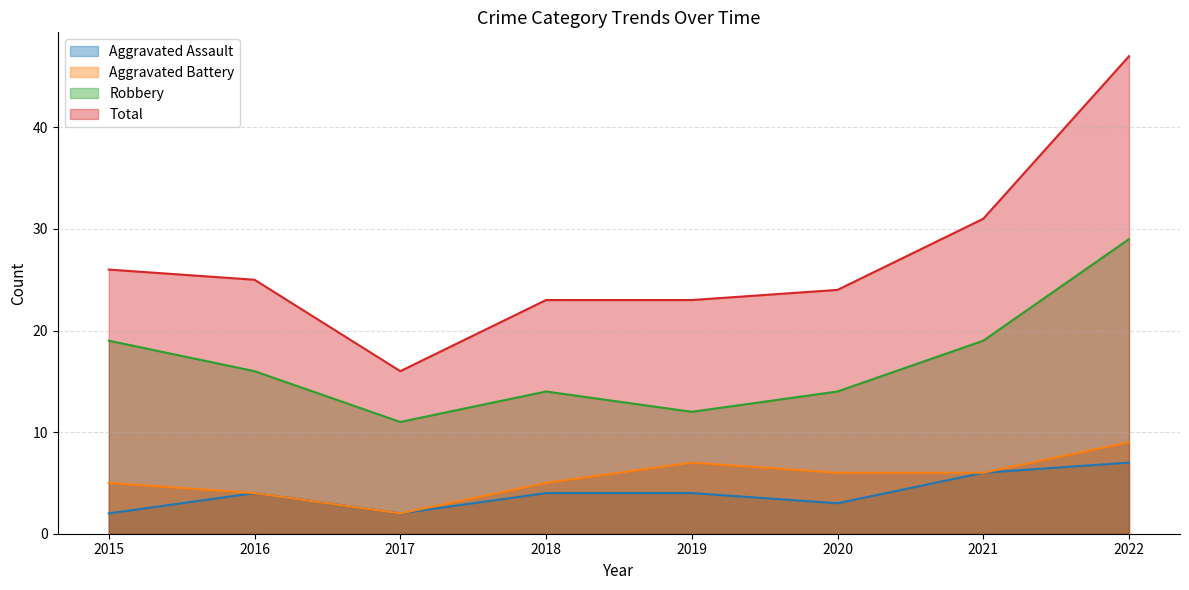

What are all the series names shown in the legend?

Aggravated Assault, Aggravated Battery, Robbery, Total